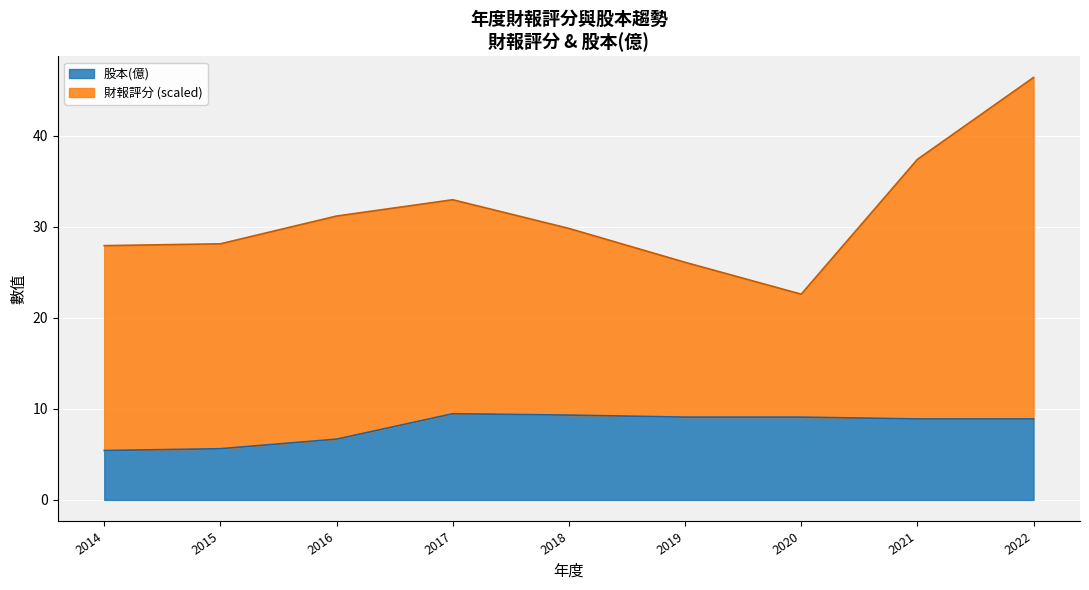

Reading left to right, extract all data points from this chart.

2014=5.4	2015=5.6	2016=6.7	2017=9.5	2018=9.3	2019=9.1	2020=9.1	2021=8.9	2022=8.9